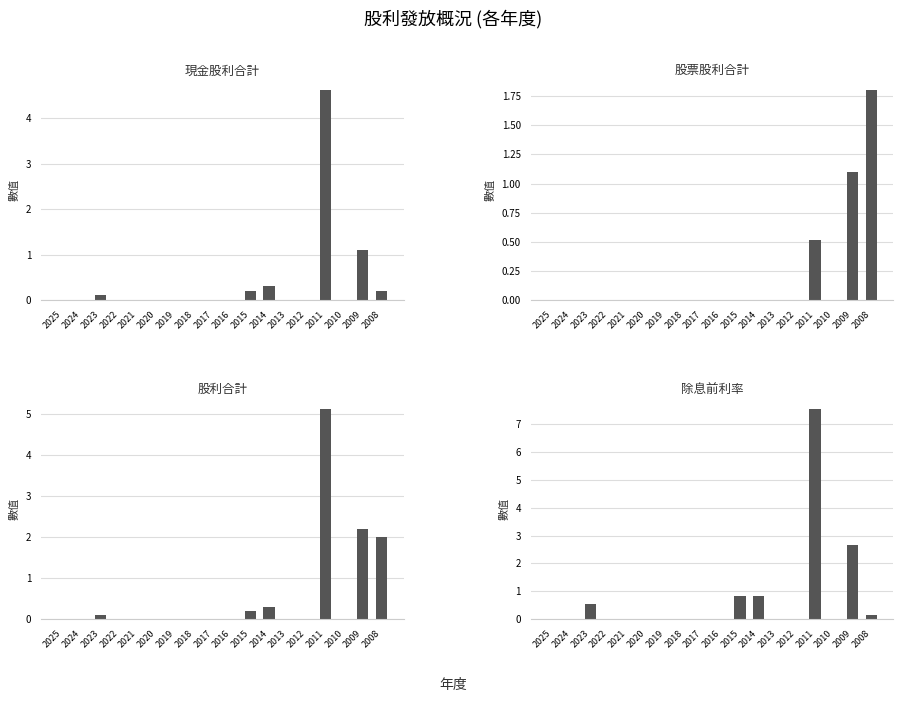

Which series changed the most between 2018 and 2009?

除息前利率